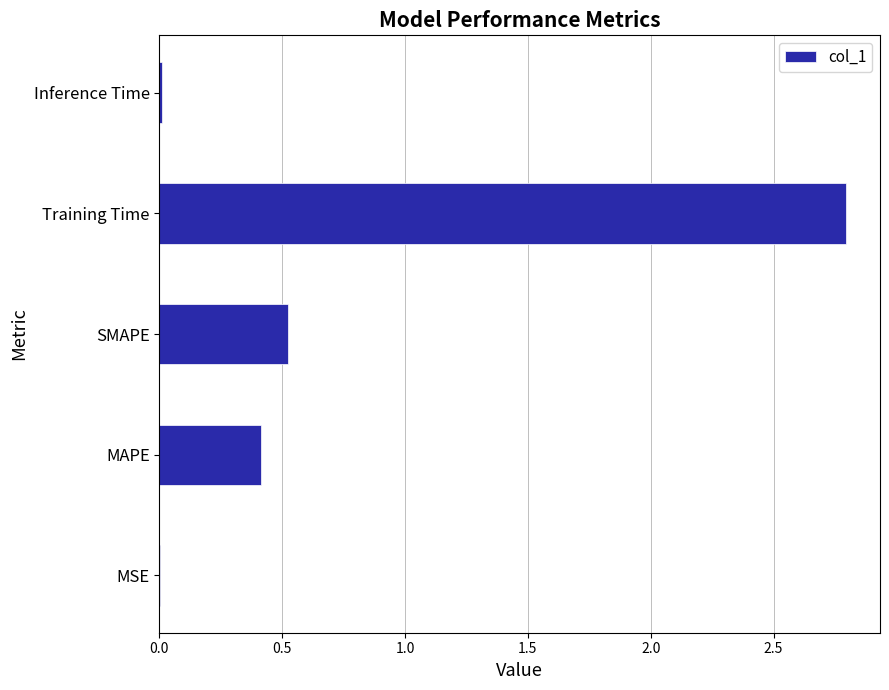

What is the greatest value displayed?

2.8